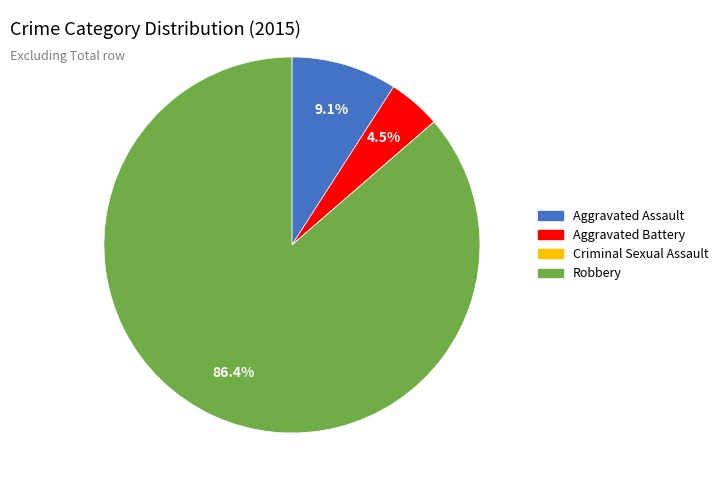

Combined, do Robbery and Aggravated Assault account for over 50%?

Yes